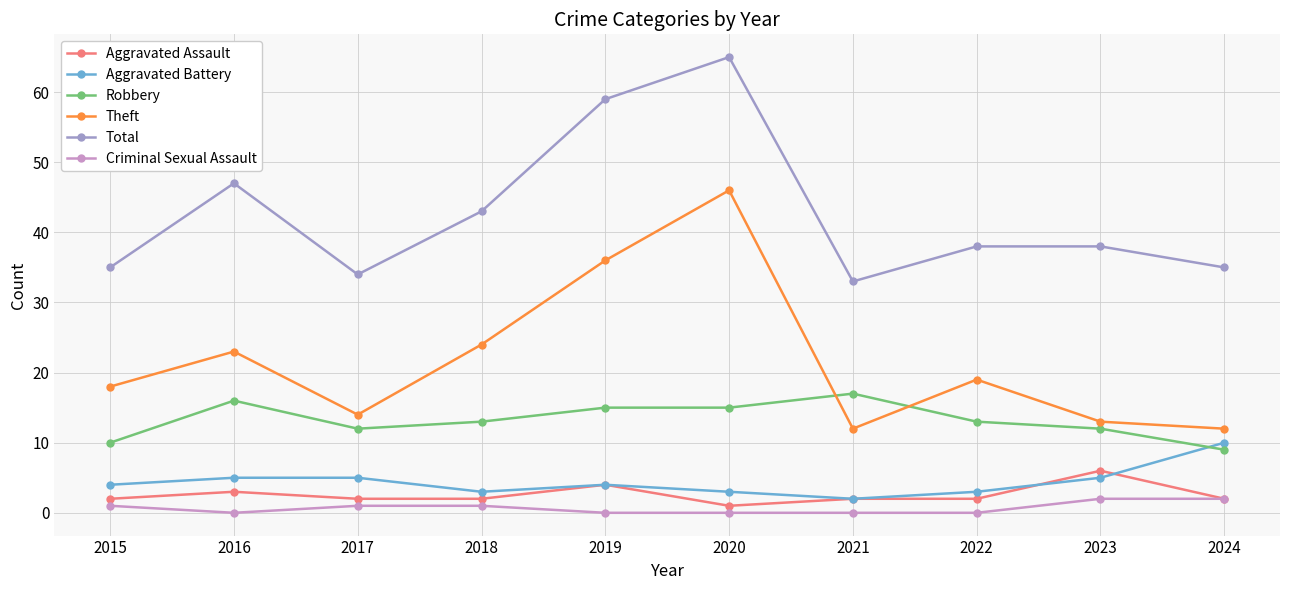

List the series in order of their peak value, highest first.

Total, Theft, Robbery, Aggravated Battery, Aggravated Assault, Criminal Sexual Assault